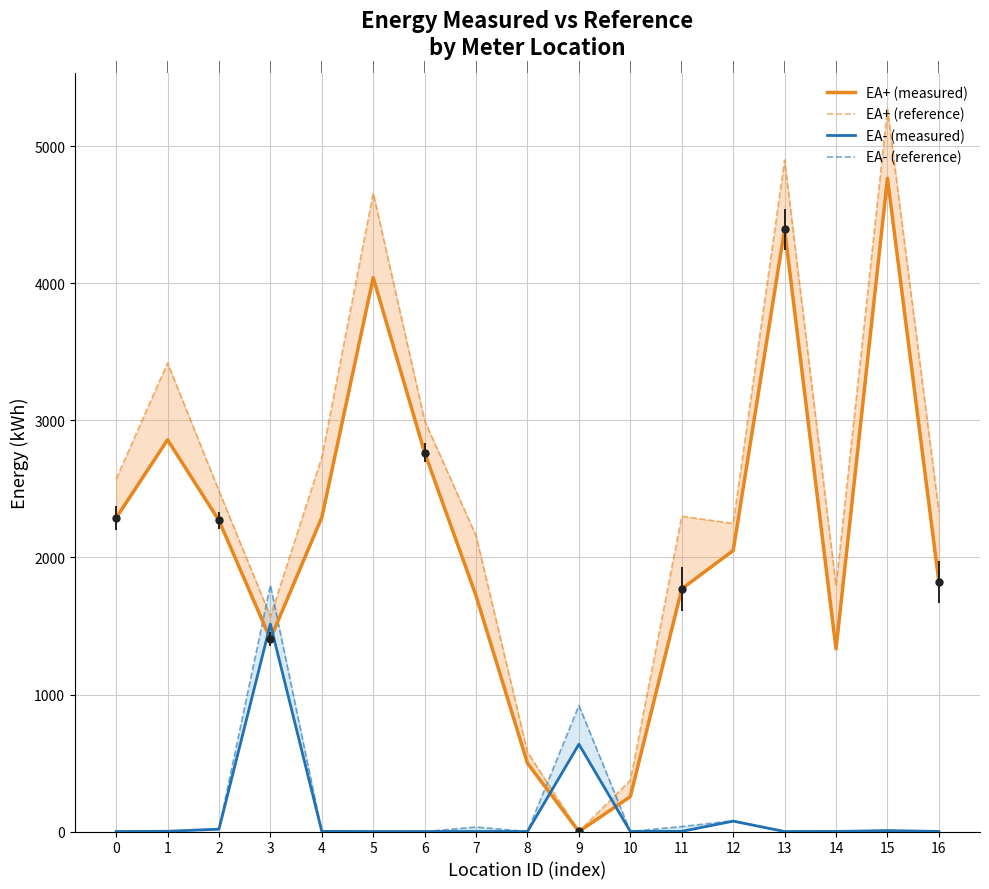

List the labels in order of EA- (reference) value, smallest first.

0, 5, 6, 8, 13, 10, 14, 16, 4, 1, 15, 2, 7, 11, 12, 9, 3